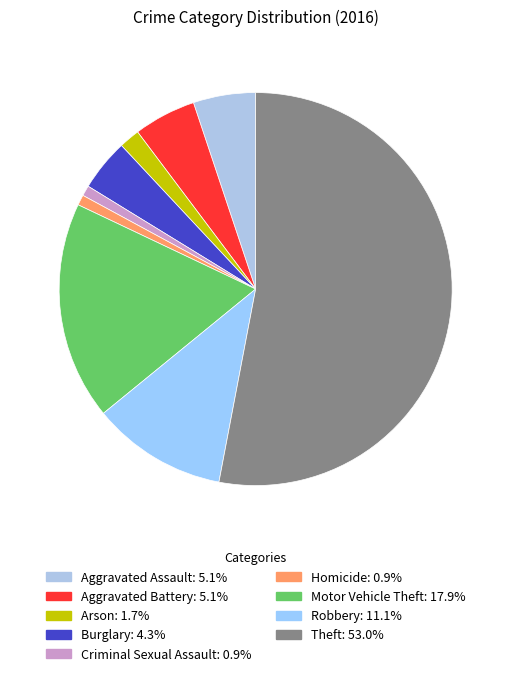

Which category accounts for the majority?

Theft